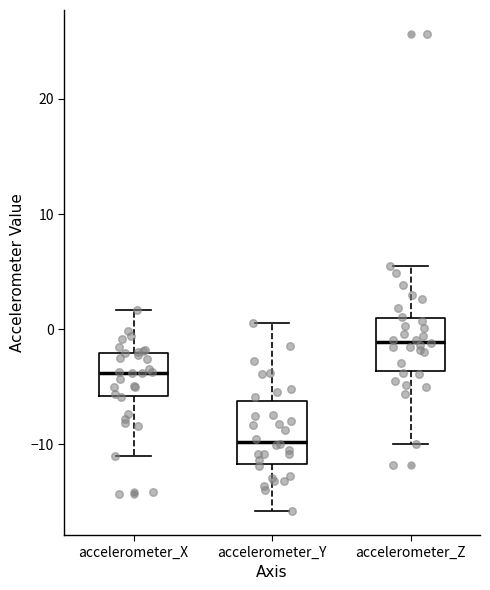

Reading left to right, read every box against the y-axis: the position of its median line, the range the box covers, and the ends of its whiskers. The values are not printed on the chart, so give them approximately, as read against the axis.

accelerometer_X: median -4, box -6 to -2, whiskers -11 to 2
accelerometer_Y: median -10, box -12 to -6, whiskers -16 to 1
accelerometer_Z: median -1, box -4 to 1, whiskers -10 to 6